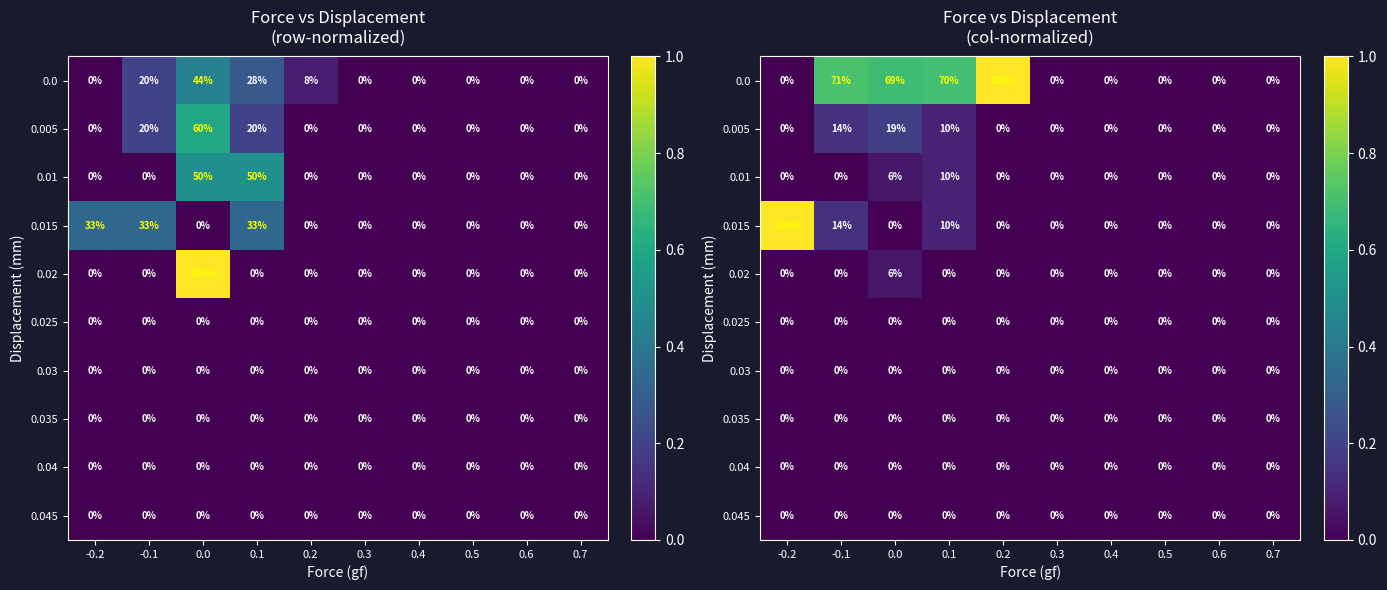

Which has a higher value, 0.7 or 0.2?

0.2